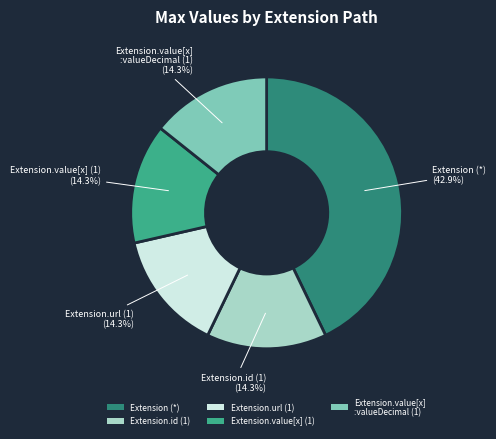

What is the largest slice in the pie chart?

Extension (*)